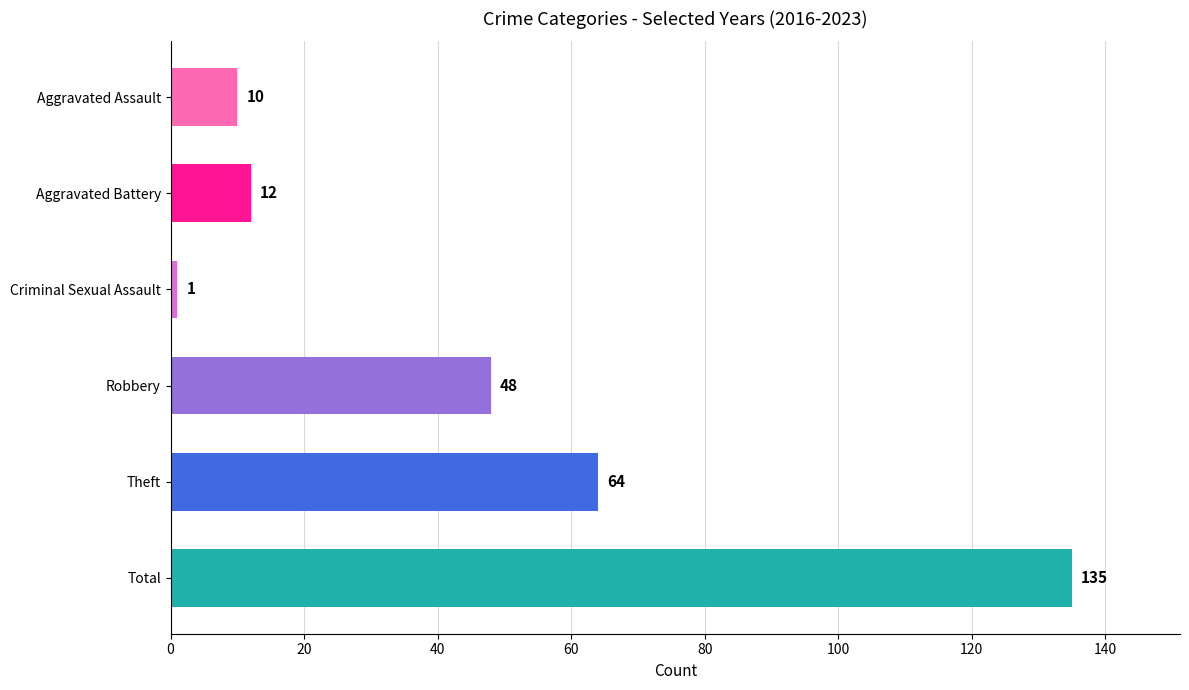

What is the average value?

45